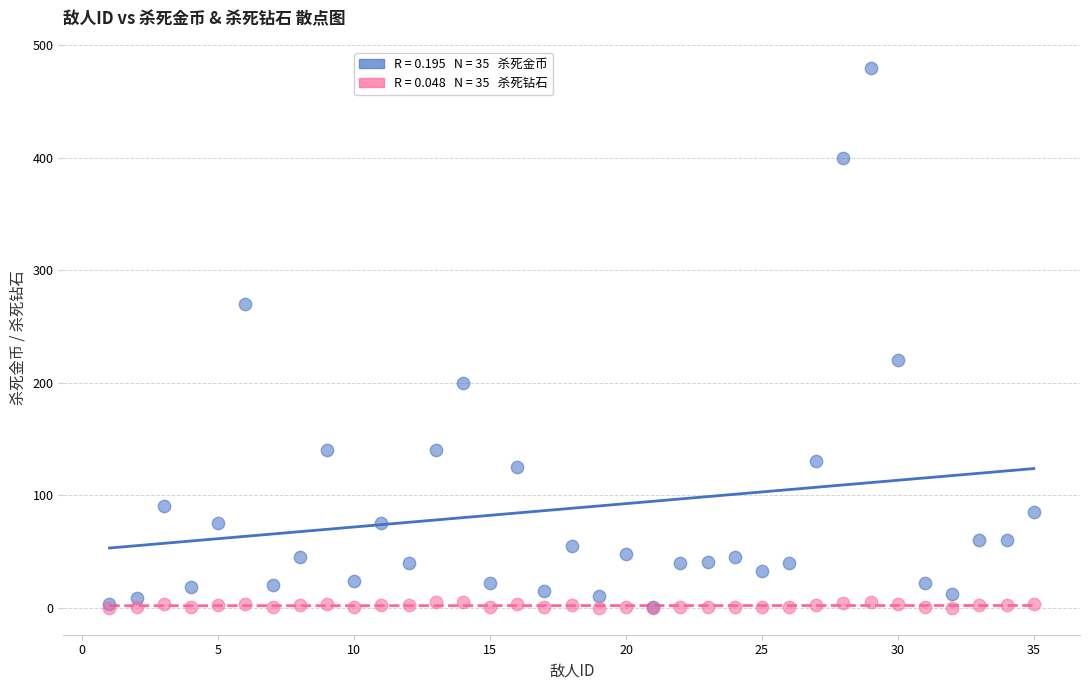

Across all series, what Y value is closest to 240?

220